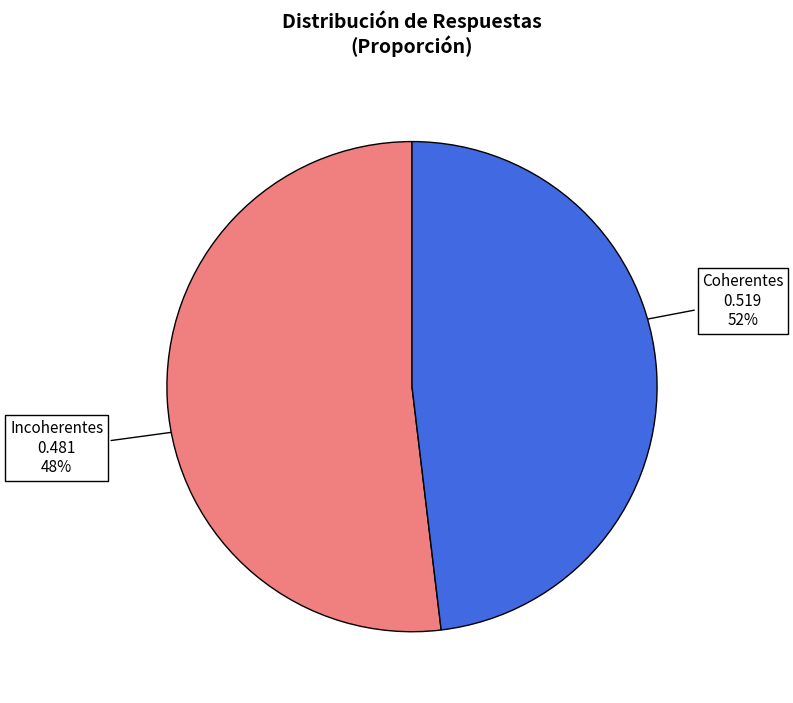

Count the number of slices in the pie.

2